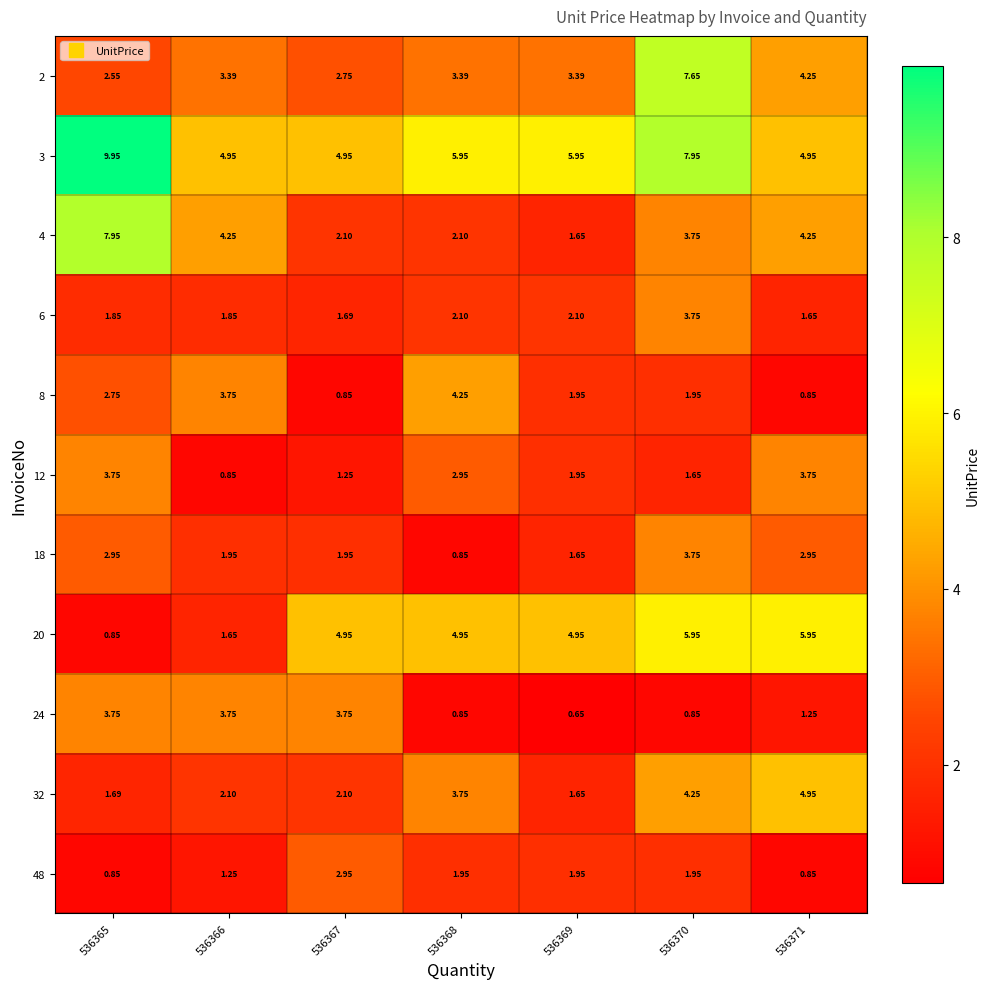

Is the value of 18 at 536365 greater than the value of 32 at 536365?

Yes